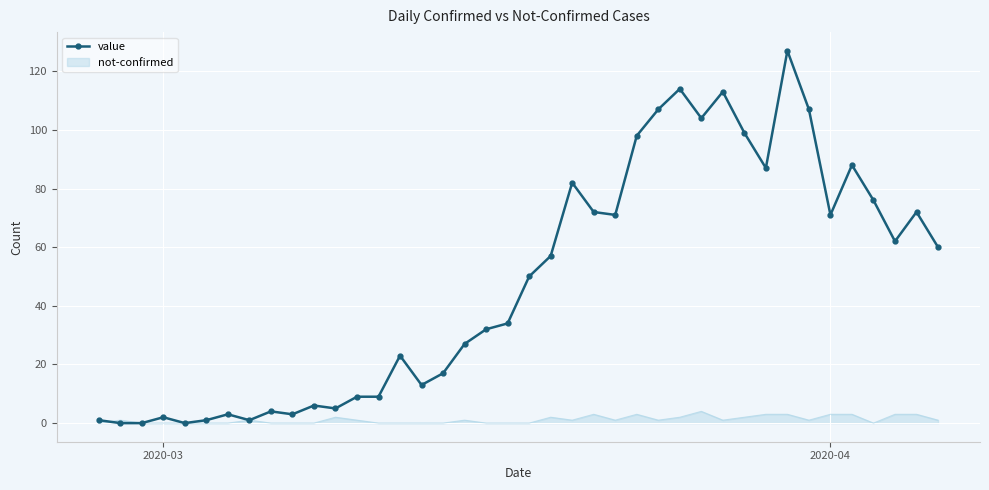

List the series in order of their peak value, lowest first.

not-confirmed, value